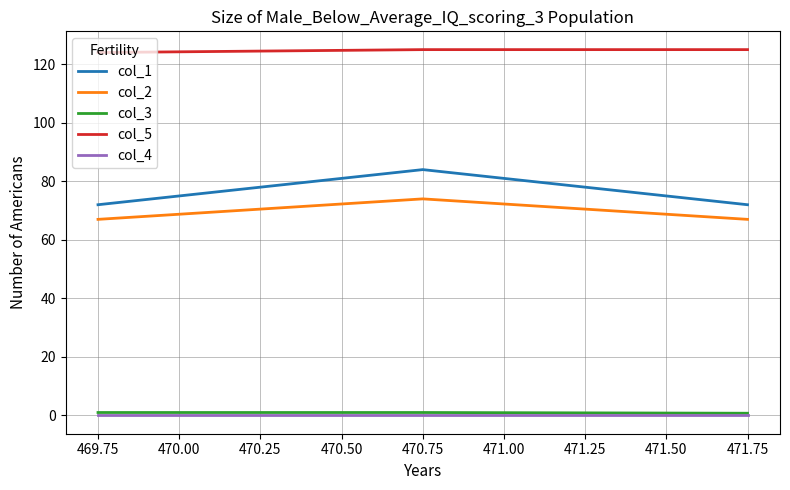

What is the average value of the col_1 series?

76.0